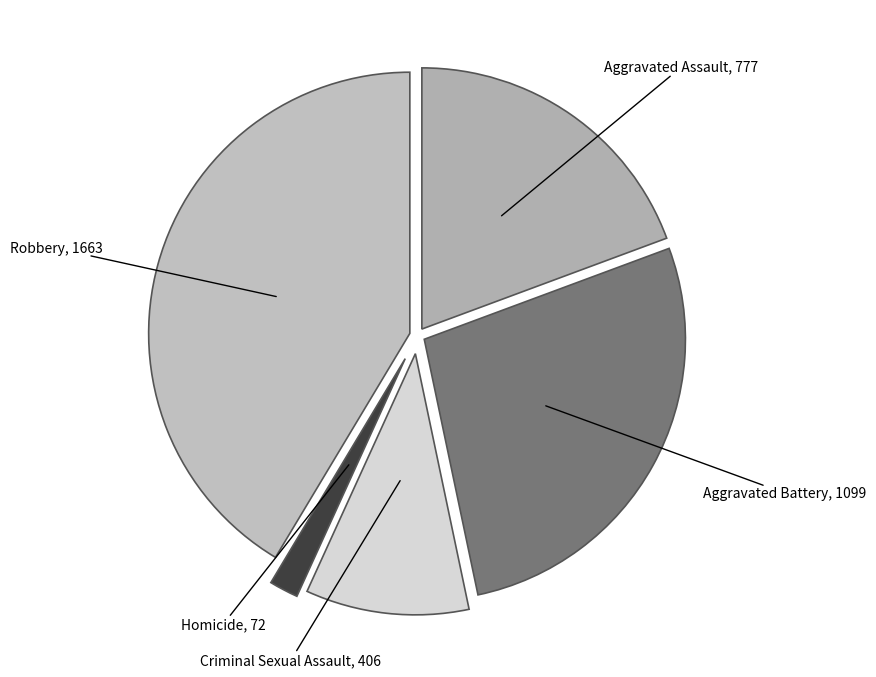

How many slices are in this pie chart?

5